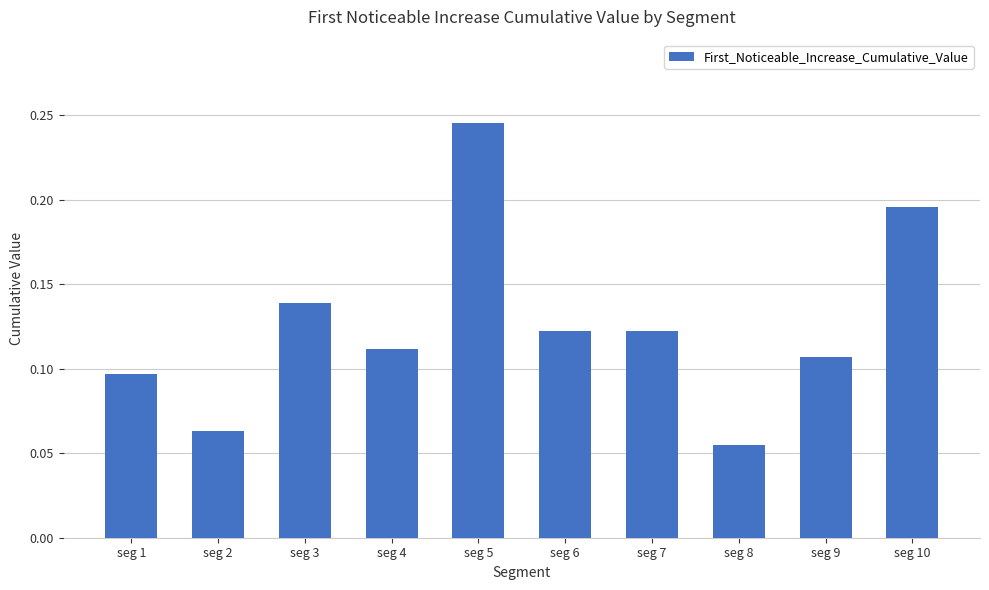

How many values are between 0 and 1?

10